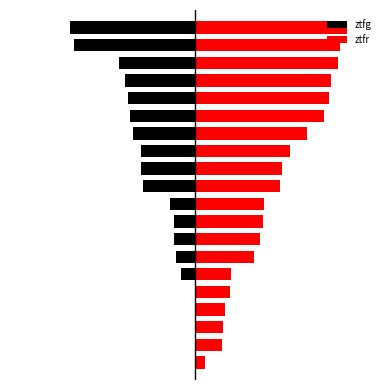

Rank the series at 15 from lowest to highest value.

ztfg, ztfr